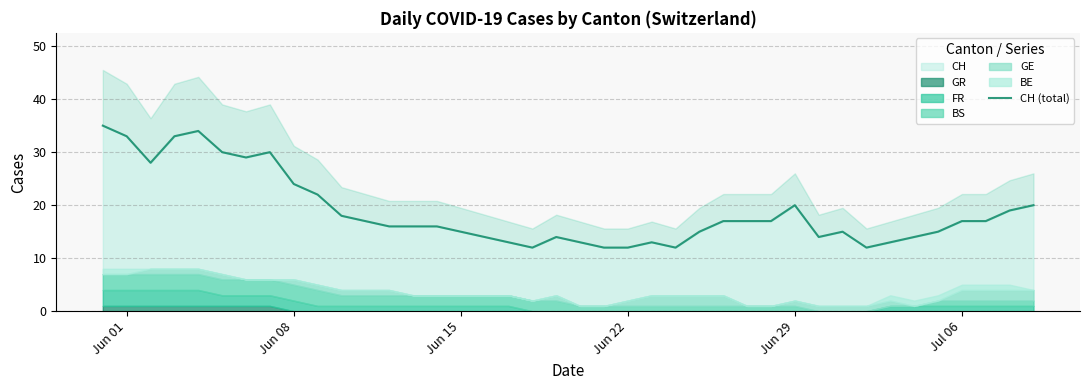

How many categories are shown in the chart?

40